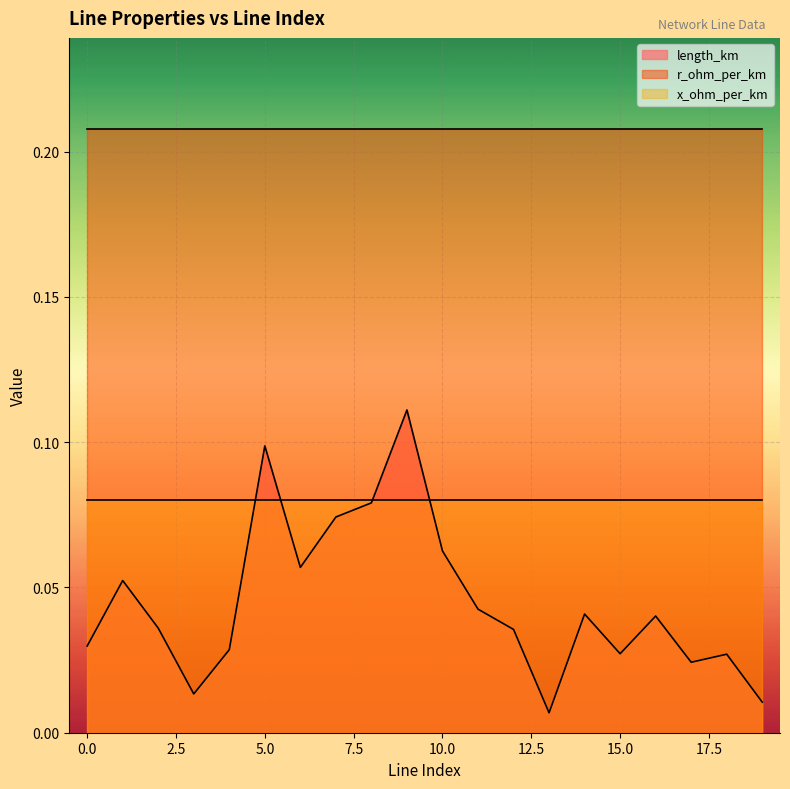

True or false: length_km has a value of 0.0 at 13.

True